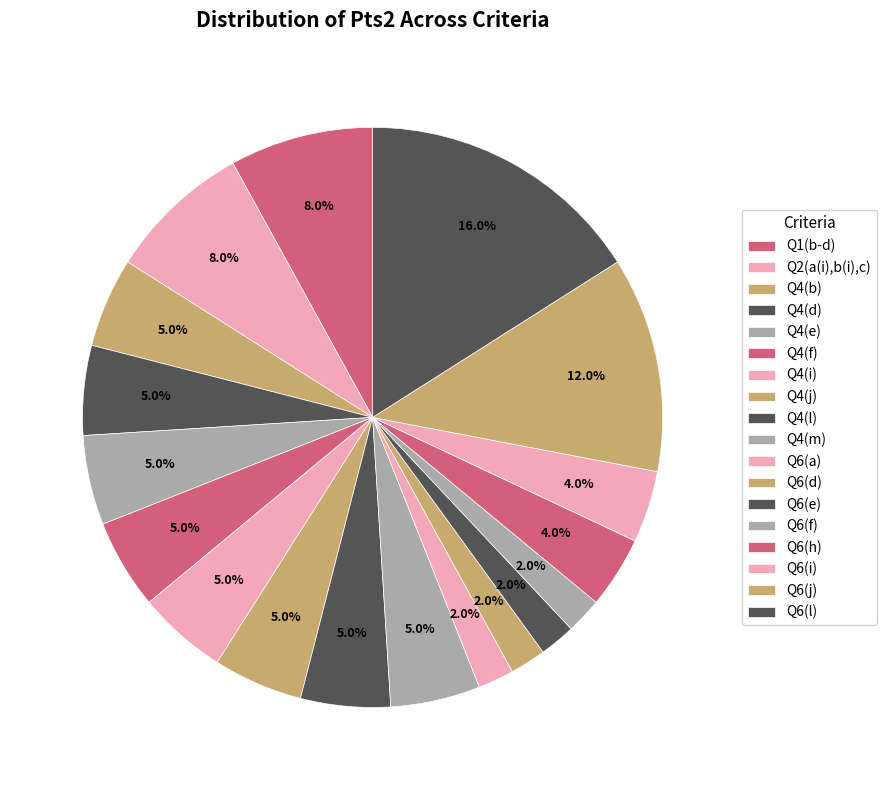

What percentage is NOT represented by Q4(i)?

95.0%